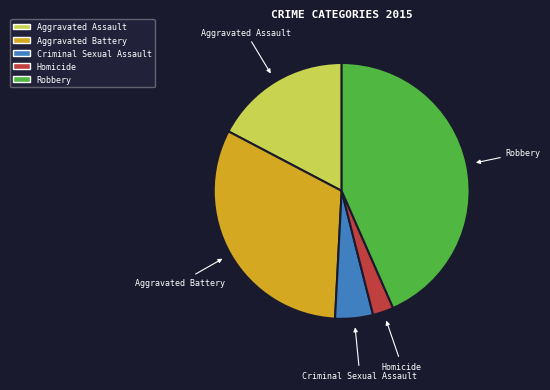

How many slices are in this pie chart?

5